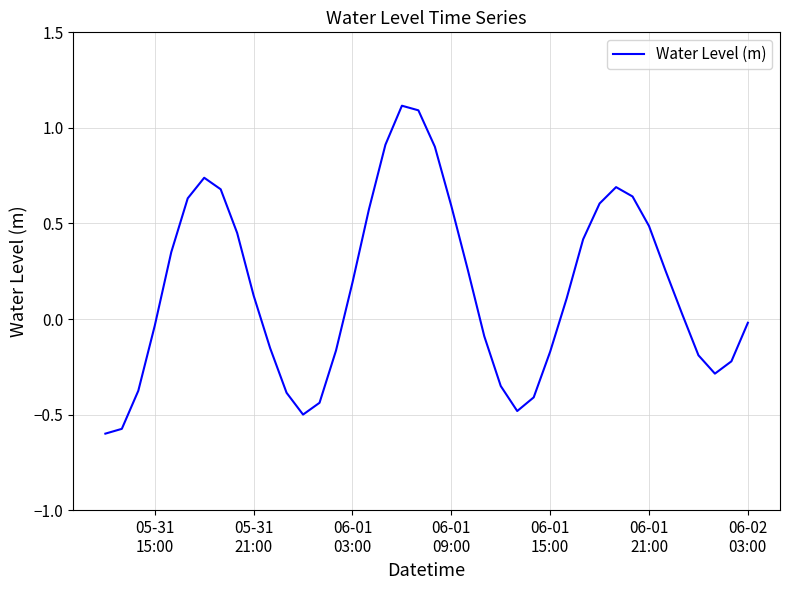

What is the greatest value displayed?

1.1